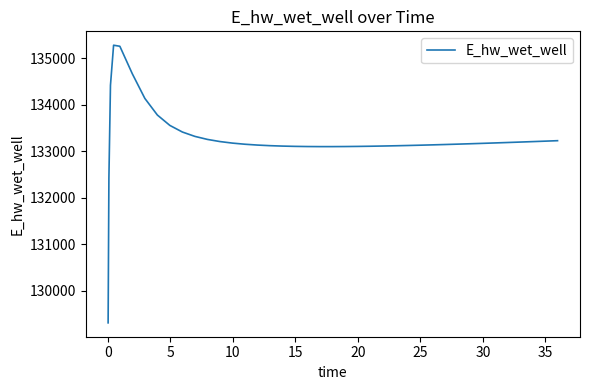

What is the greatest value displayed?

135280.8